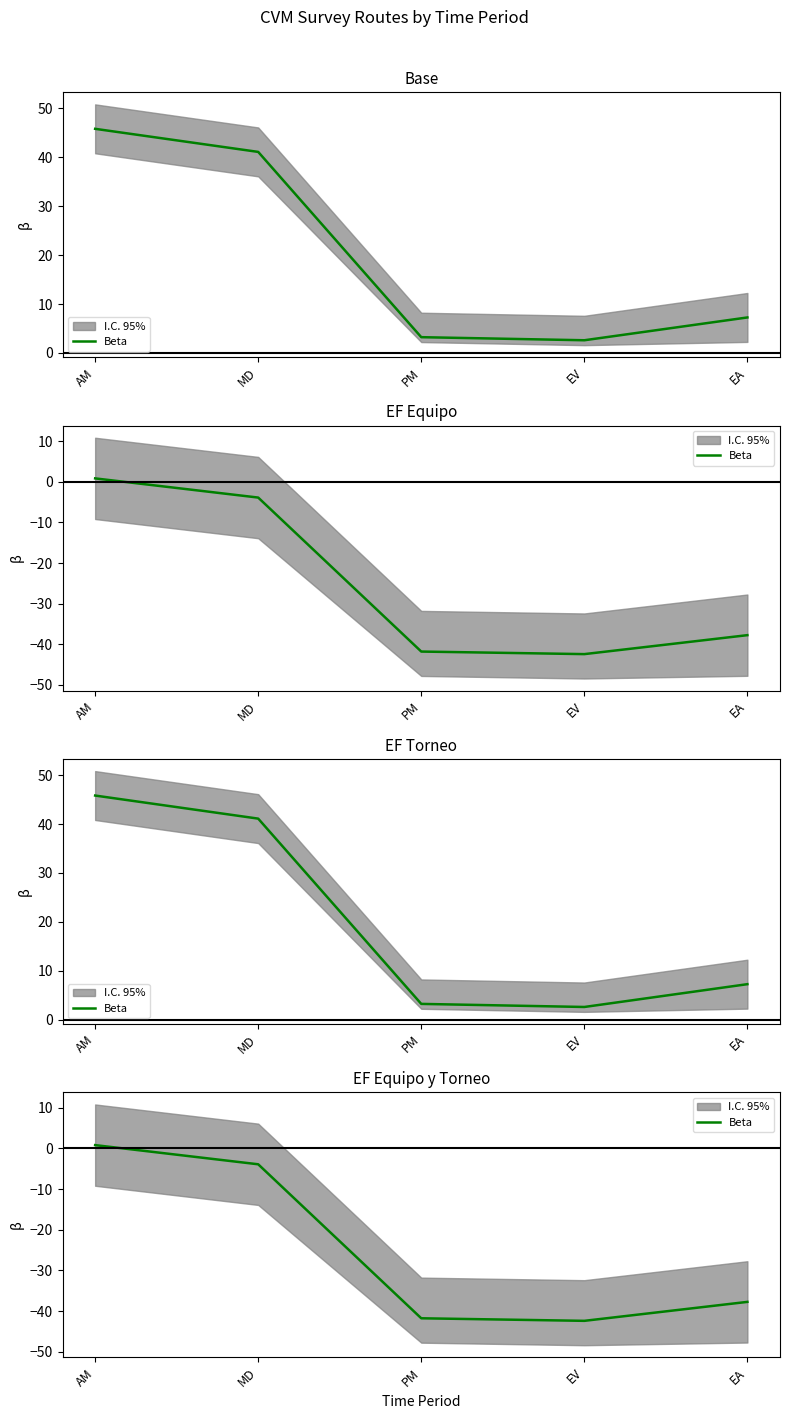

Does the chart have visible grid lines?

No